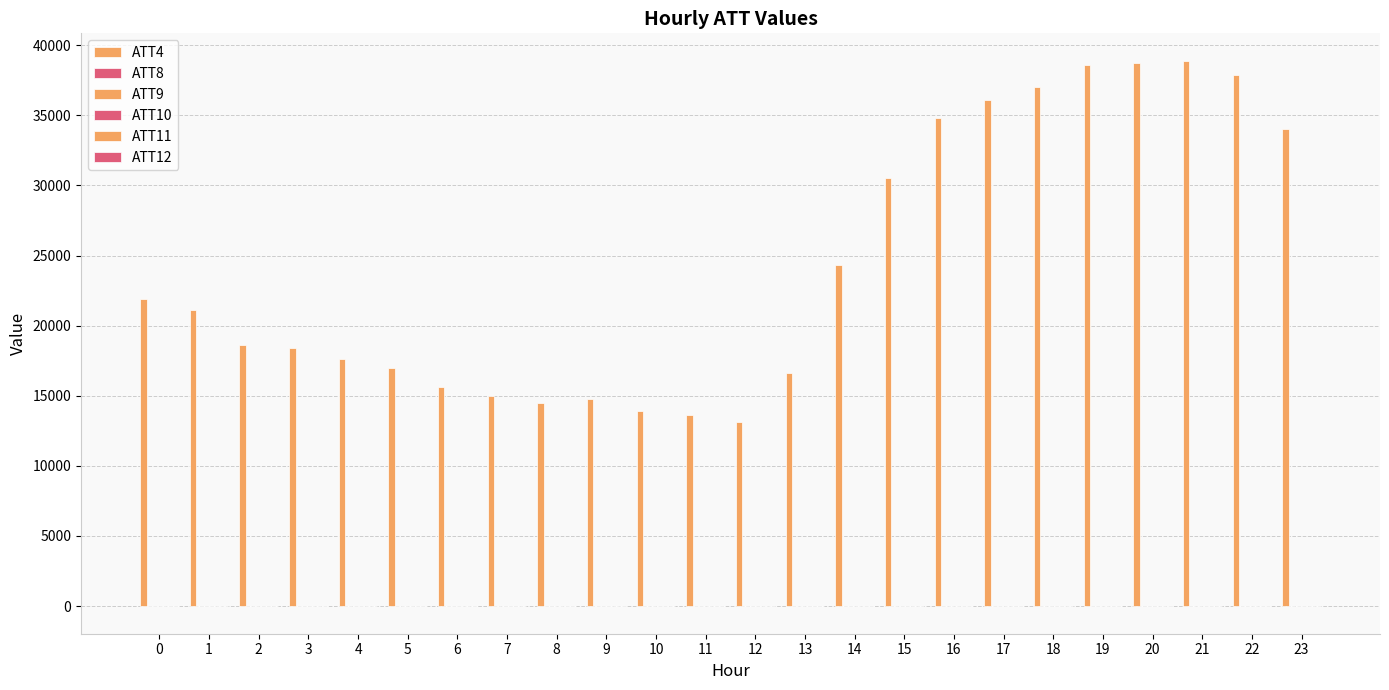

Is it true that ATT8 equals 3.9 at 23?

True